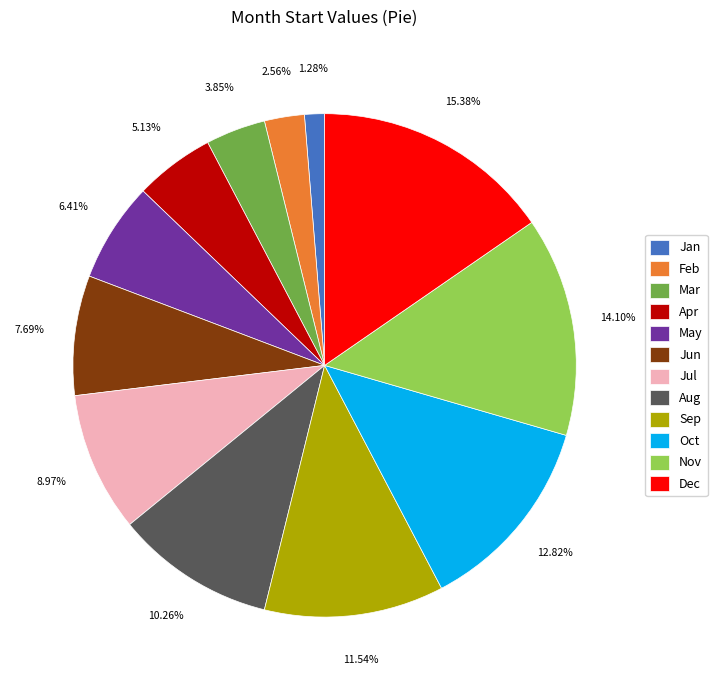

What percentage do Jan and Sep together represent?

12.8%